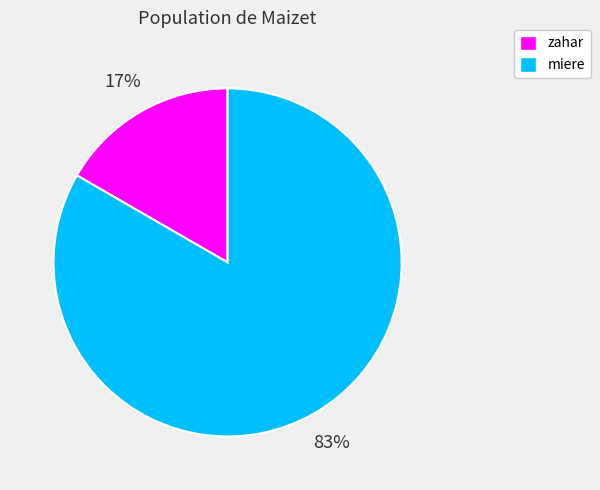

Count the number of slices in the pie.

2